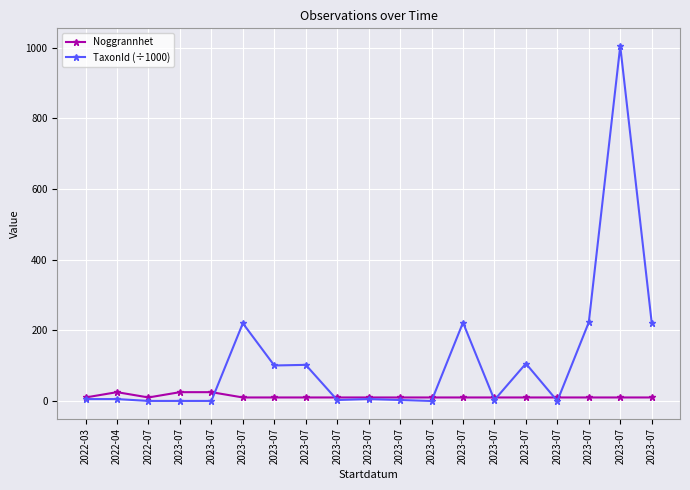

Between 2023-07 and 2023-07, which is larger?

2023-07